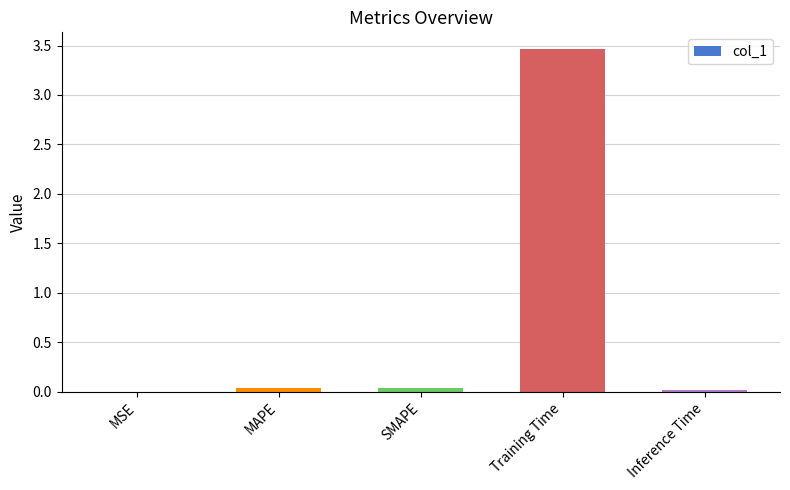

Between Training Time and Inference Time, which is larger?

Training Time